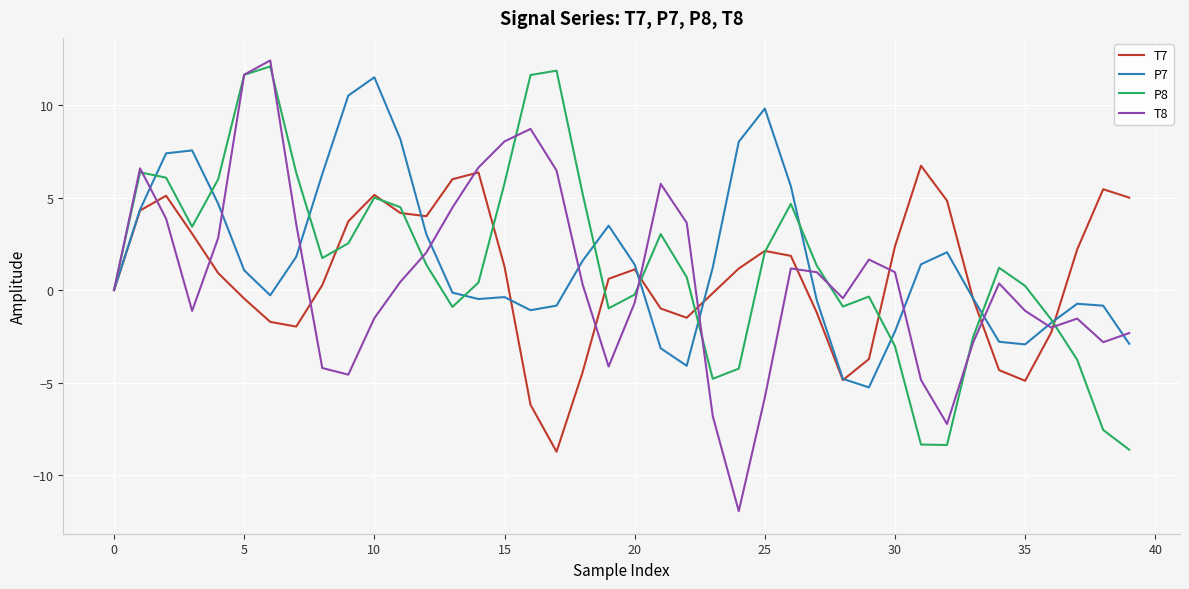

What is the lowest value of the T7 series?

-8.7